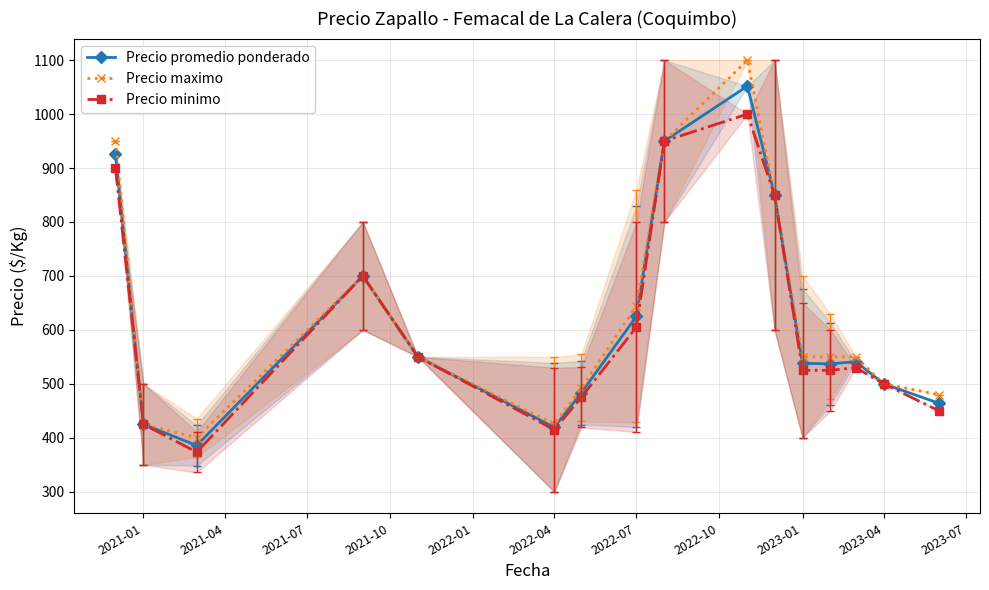

True or false: Precio promedio ponderado and Precio maximo cross at least once.

False